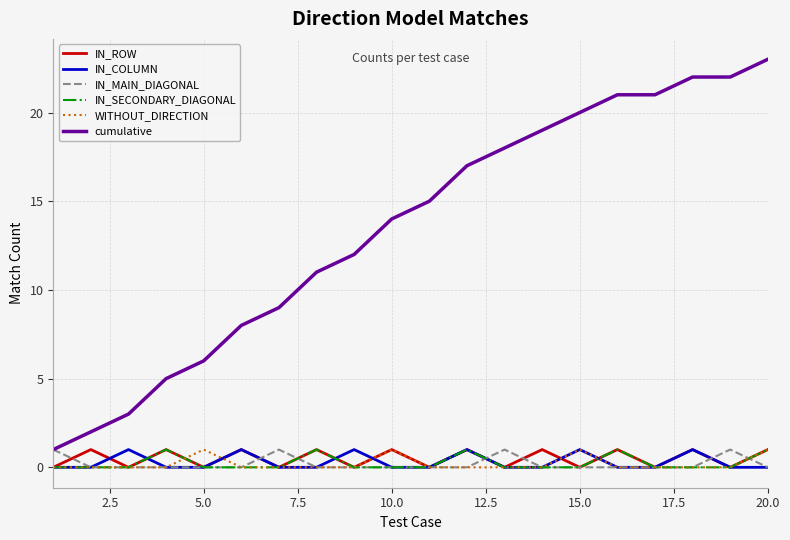

Which series has the largest range (max minus min)?

cumulative